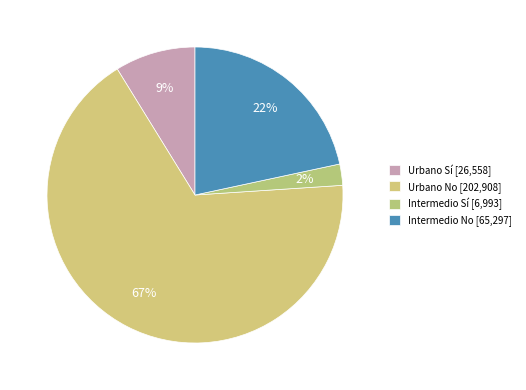

What is the total percentage of Intermedio Sí and Urbano No?

69.6%